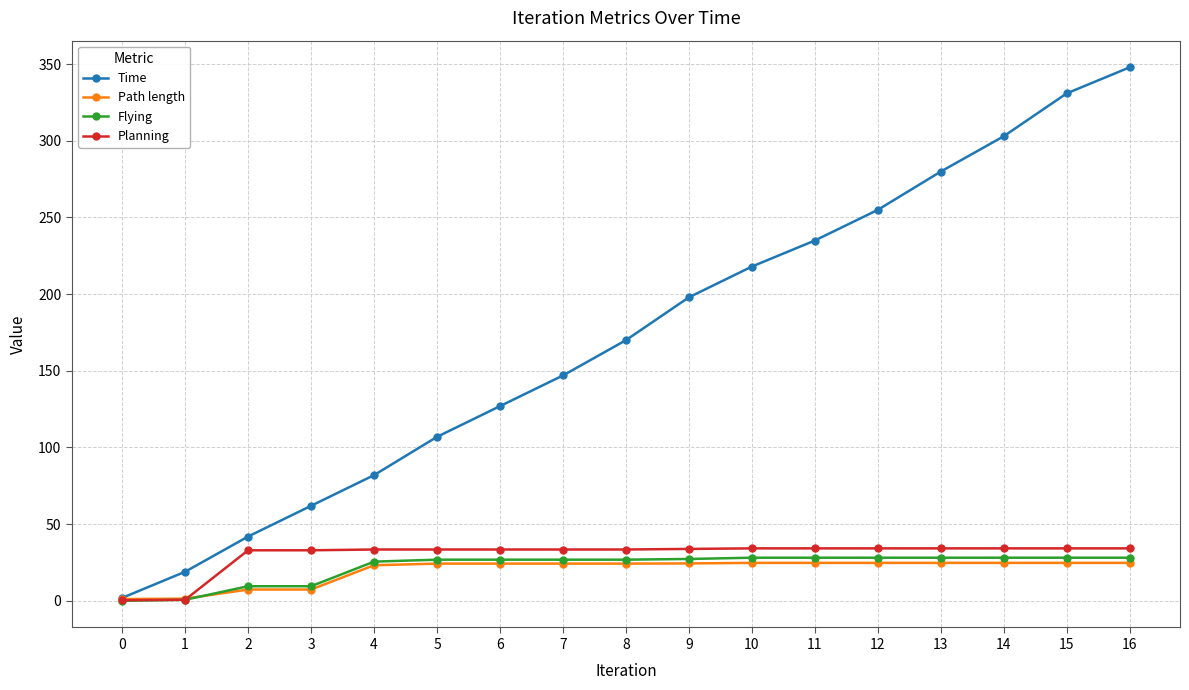

How many lines are shown in the chart?

4